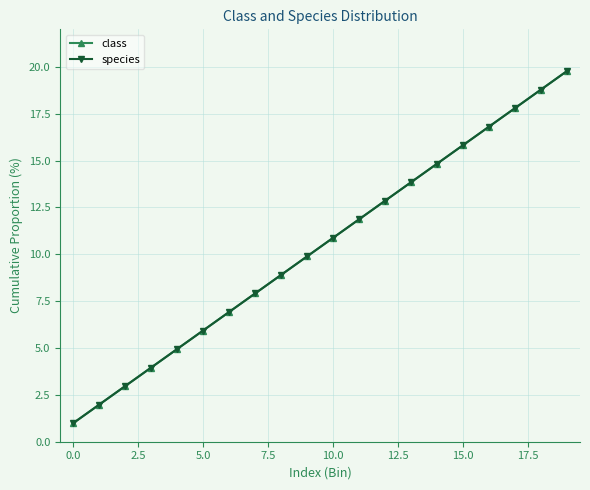

Which series has the largest total across all categories?

class